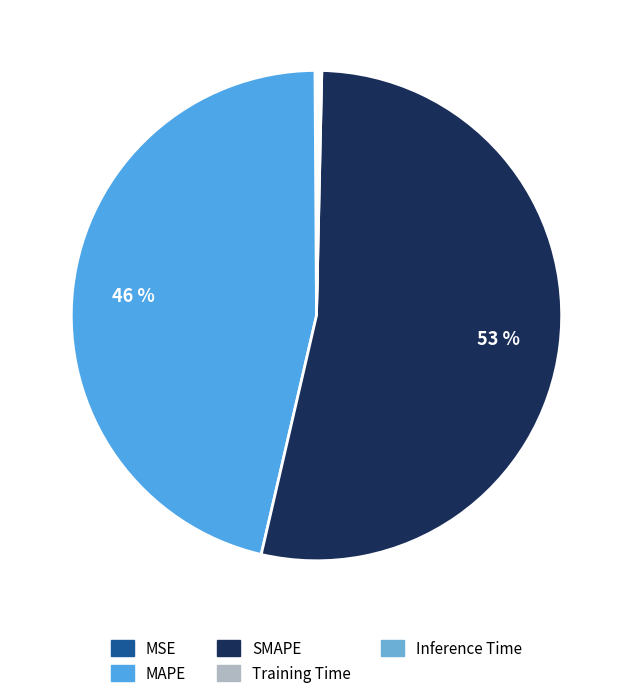

How many segments does this pie chart have?

5